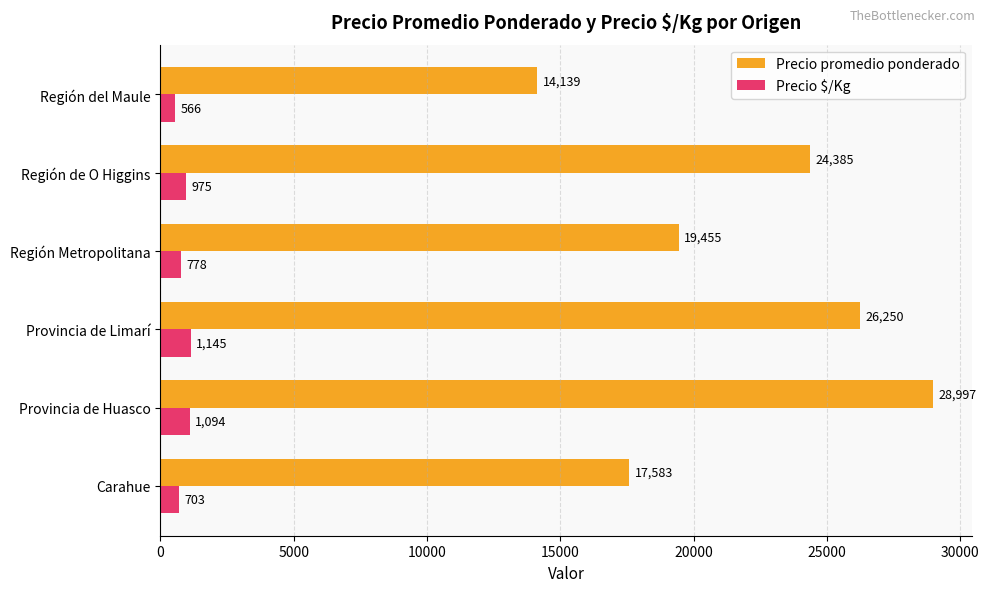

At which category is the sum across all series the highest?

Provincia de Huasco